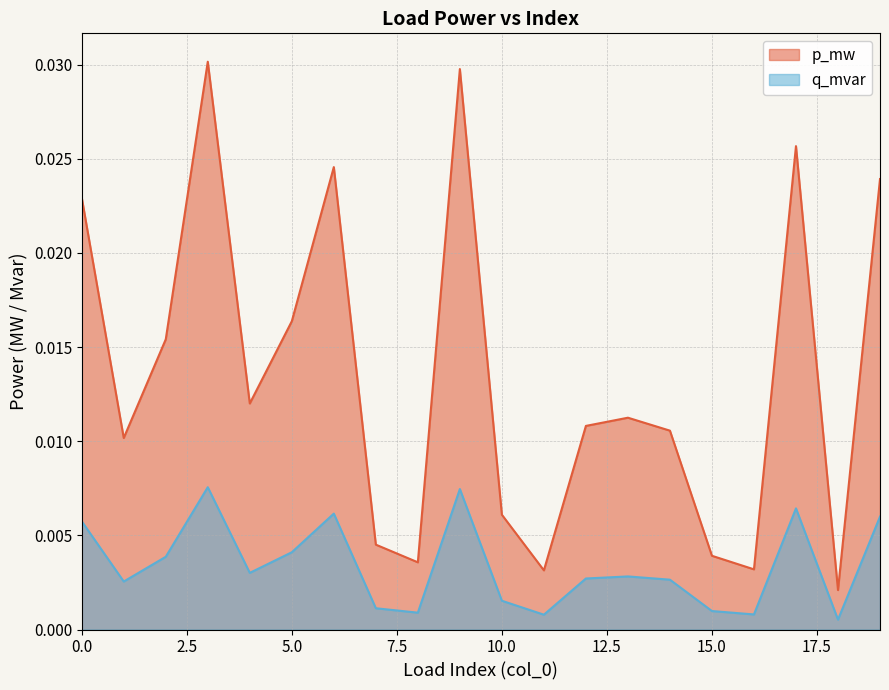

Is it true that q_mvar equals 0.0 at 13?

False